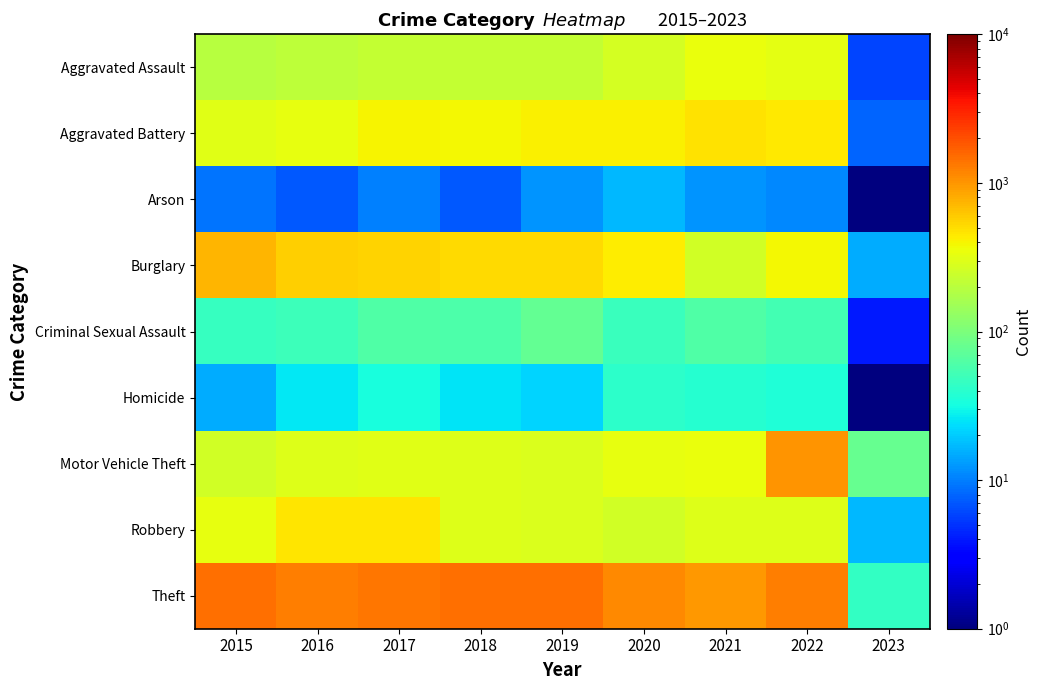

The Theft series shows 1807.1 at 2016. True or false?

False